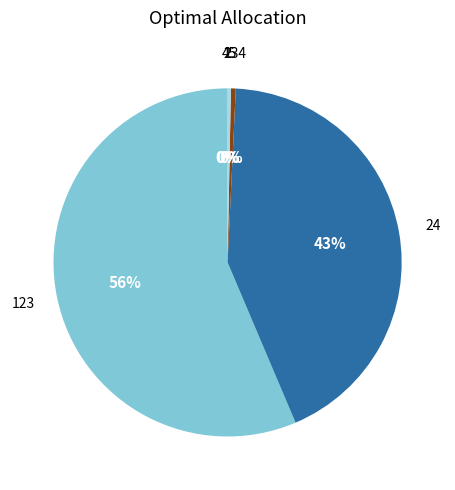

True or false: 24 accounts for 28% of the total.

False